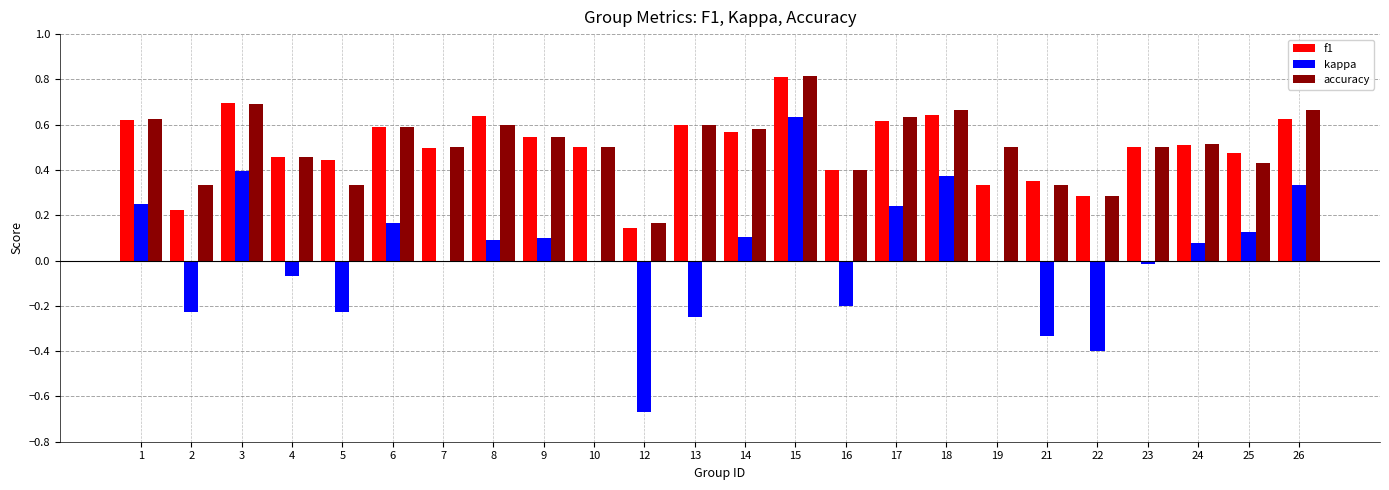

Which category has the highest value across all series?

15